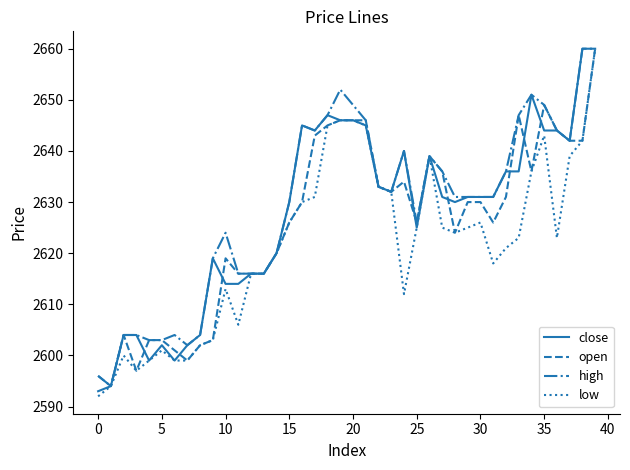

What is the minimum value for low?

2592